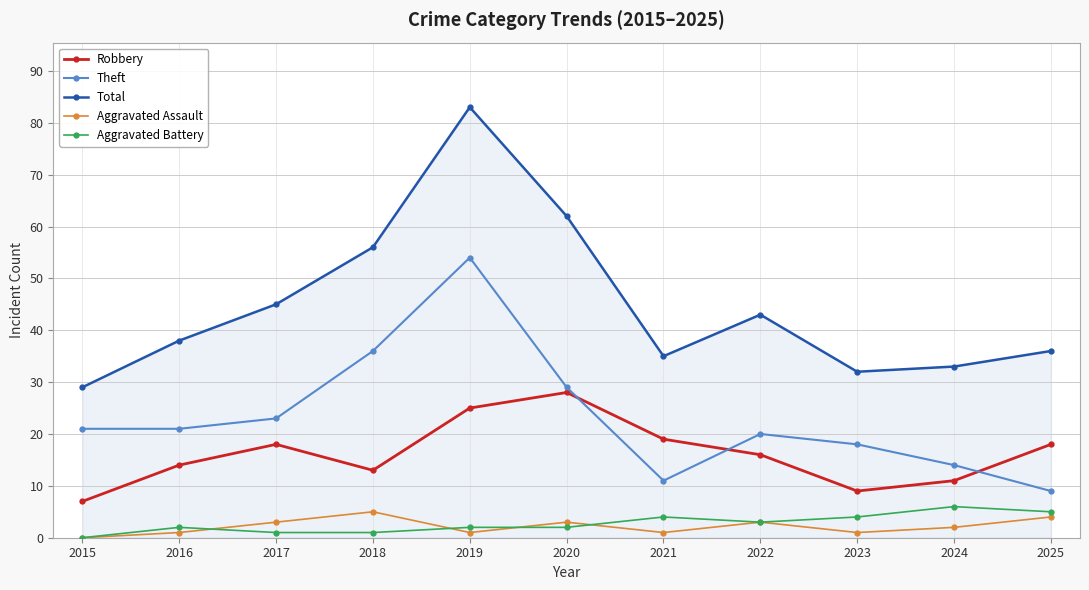

The value of Theft at 2025 is 5. True or false?

False